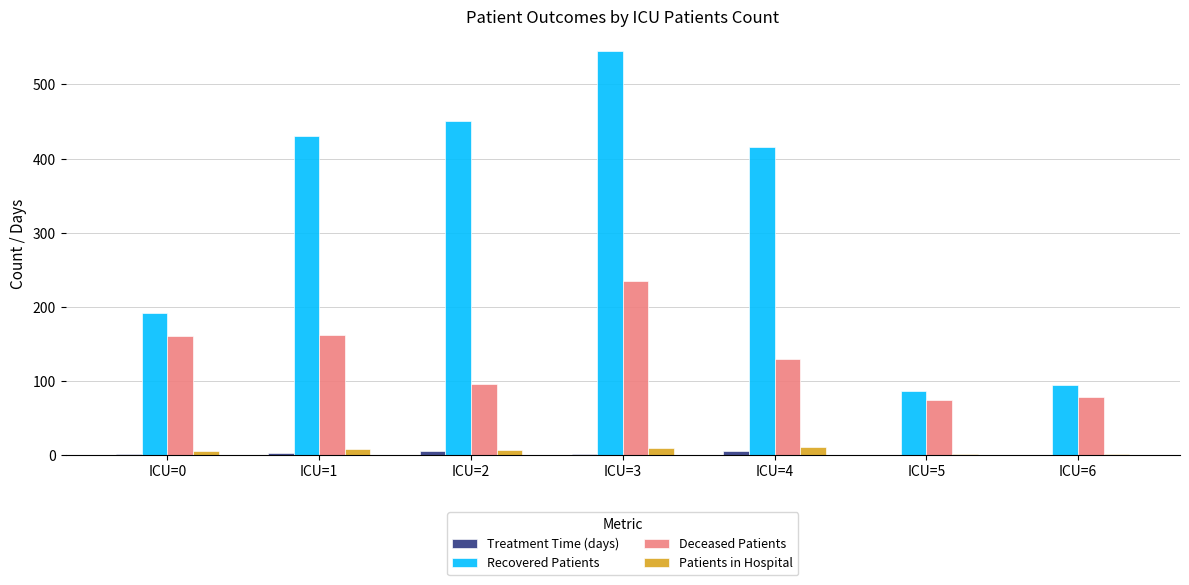

True or false: Deceased Patients has a value of 162 at ICU=1.

True